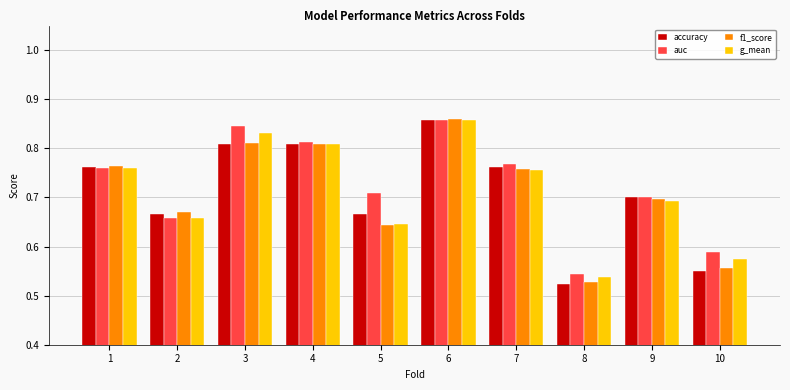

Is it true that auc equals 0.3 at 5?

False